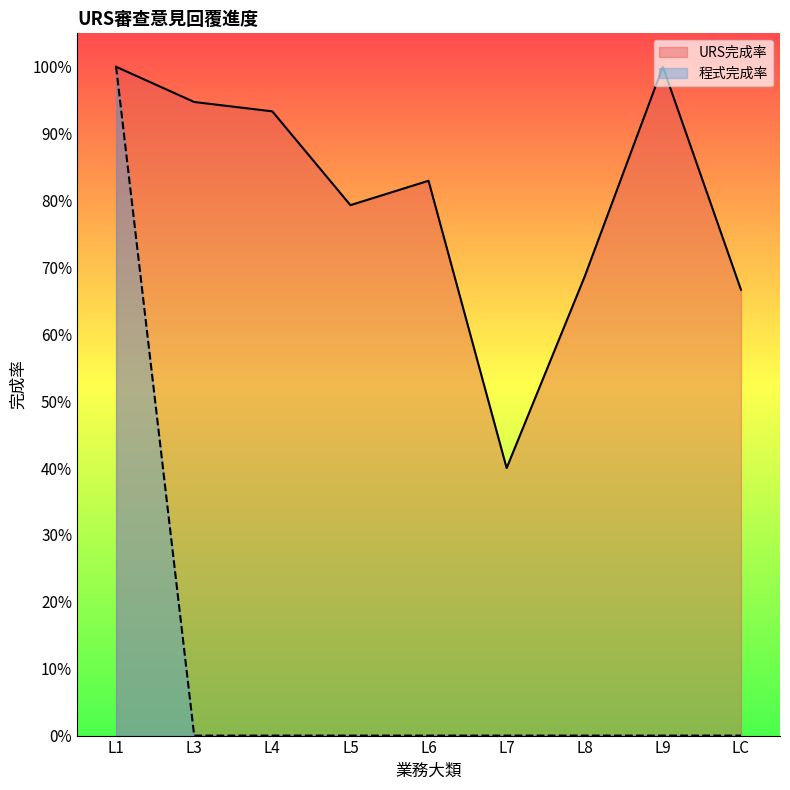

Where is 程式完成率 nearest to the value 0?

L3